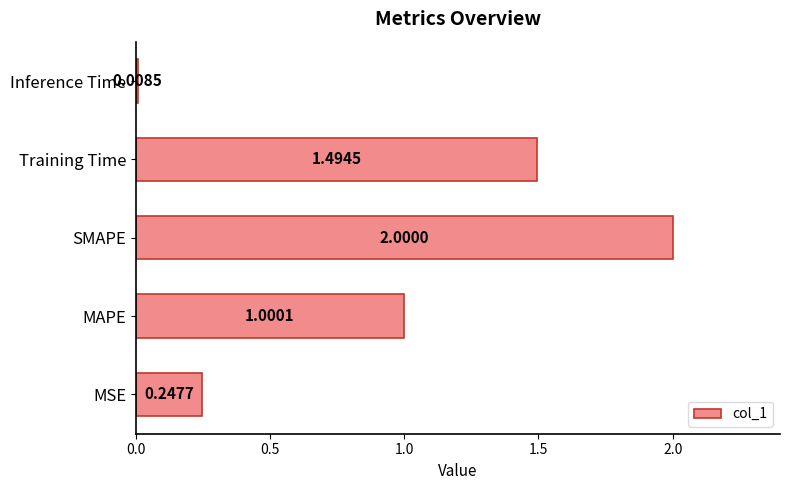

What is the sum of all values?

4.8